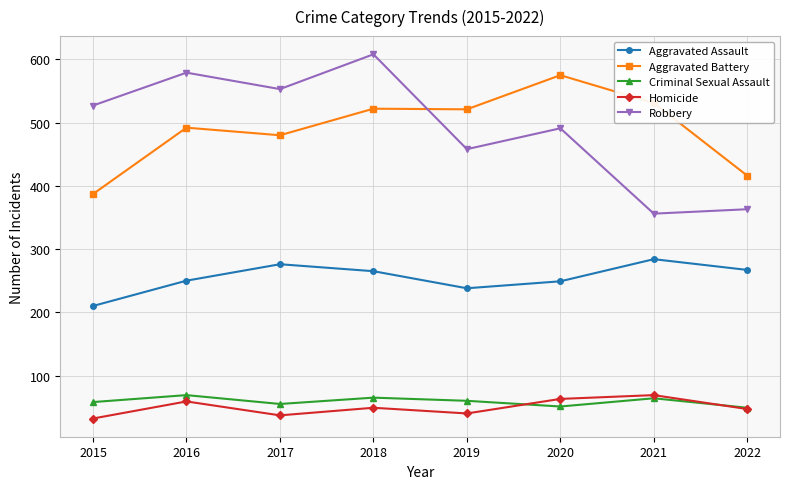

What is the approximate value of Robbery at 2019?

458